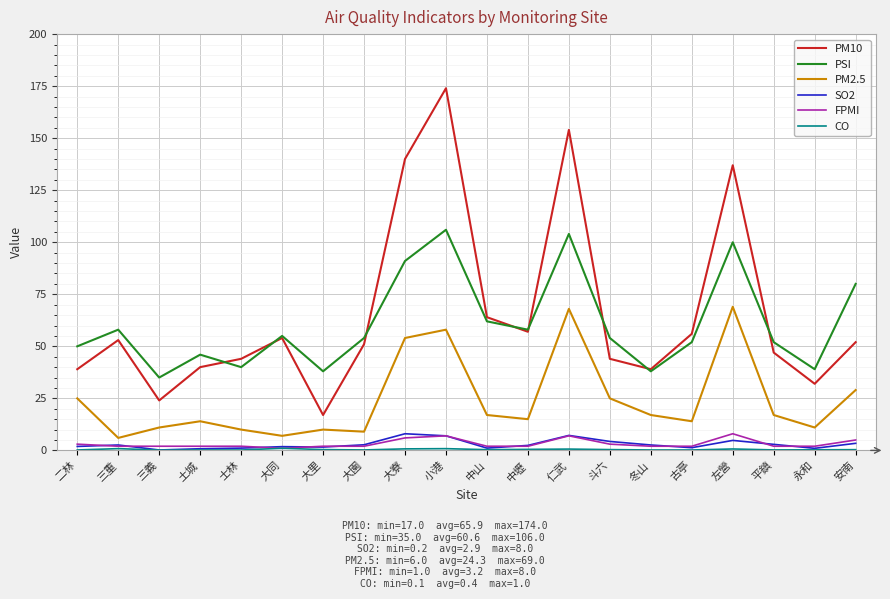

Read the PM10 value at 三義.

24.0